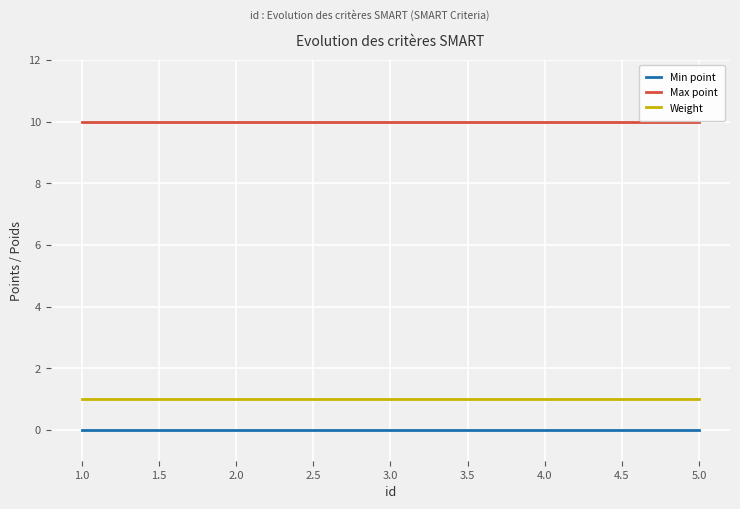

True or false: Weight and Max point intersect in this chart.

False